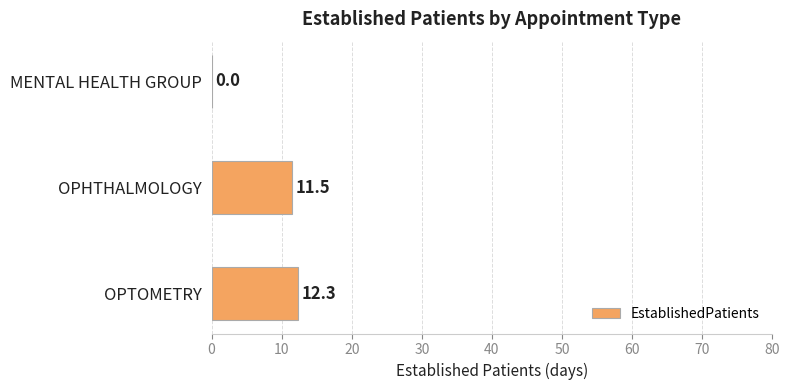

What is the sum of all values?

23.8